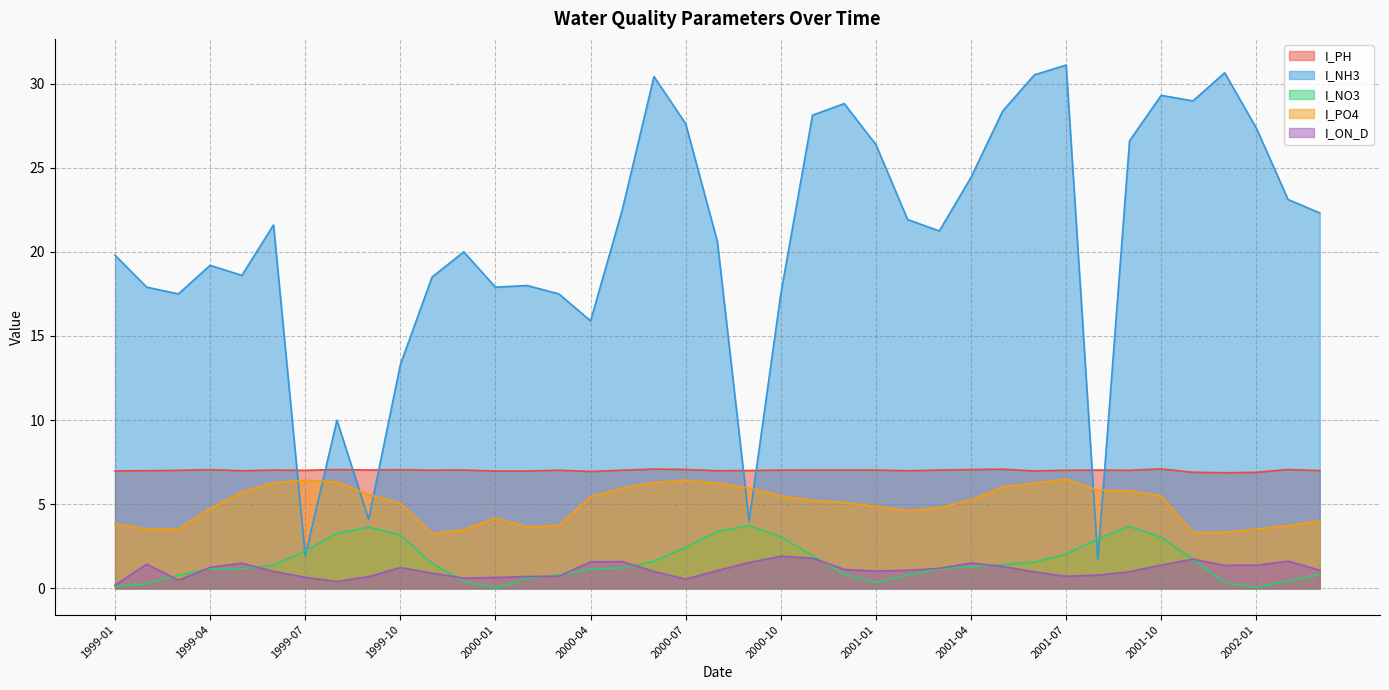

True or false: I_NH3 and I_ON_D cross at least once.

False